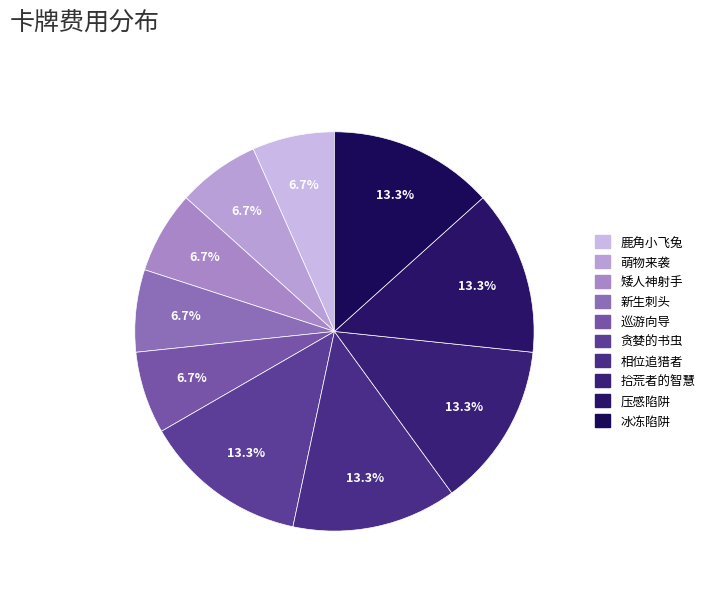

True or false: 矮人神射手 accounts for 7% of the total.

True